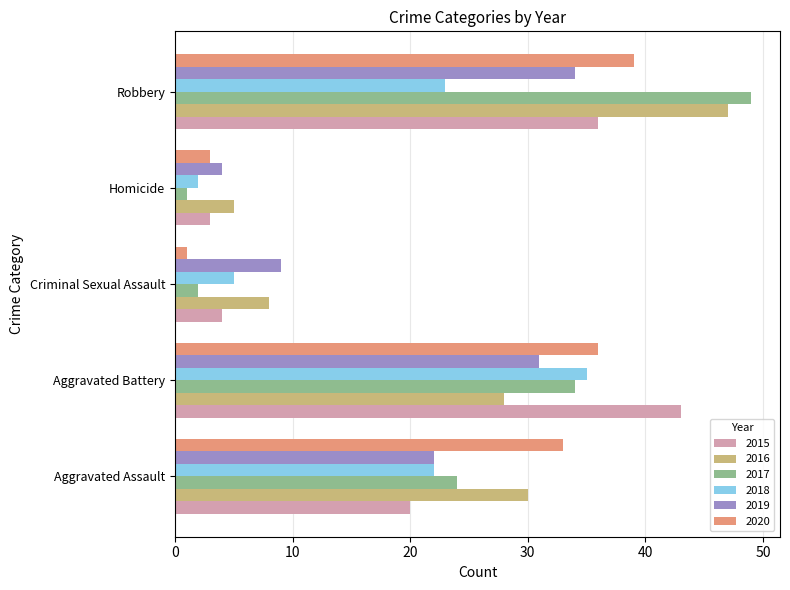

At which category is the sum across all series the highest?

Robbery